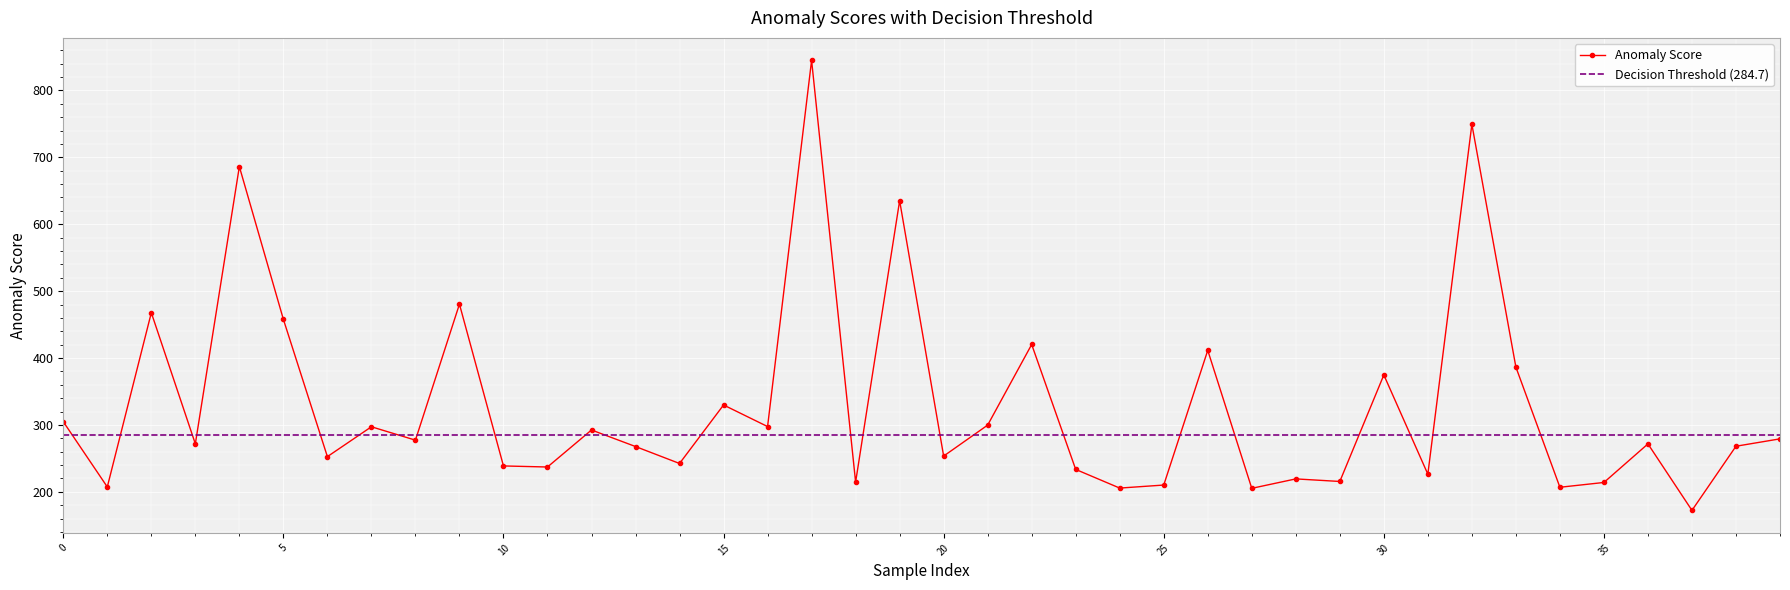

The value at 9 is 201.0. True or false?

False